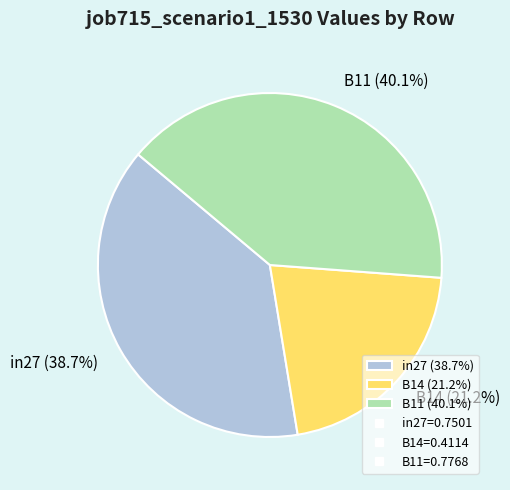

The B14 slice represents 6% of the pie. True or false?

False